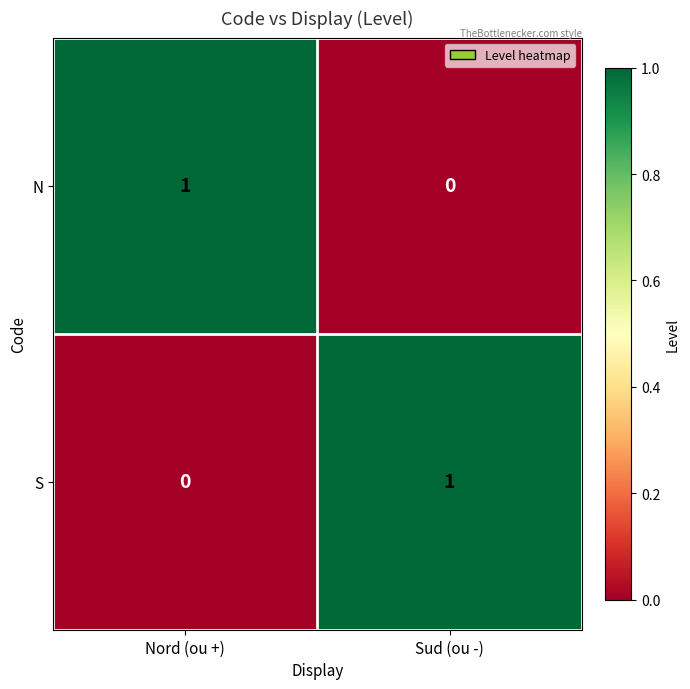

At Nord (ou +), list the series in order from smallest to largest.

S, N